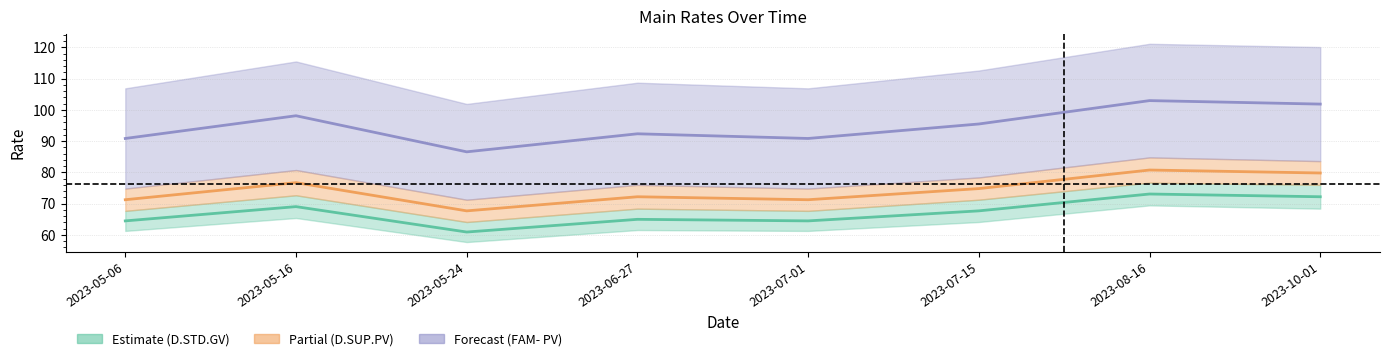

Which category has the highest value across all series?

2023-08-16